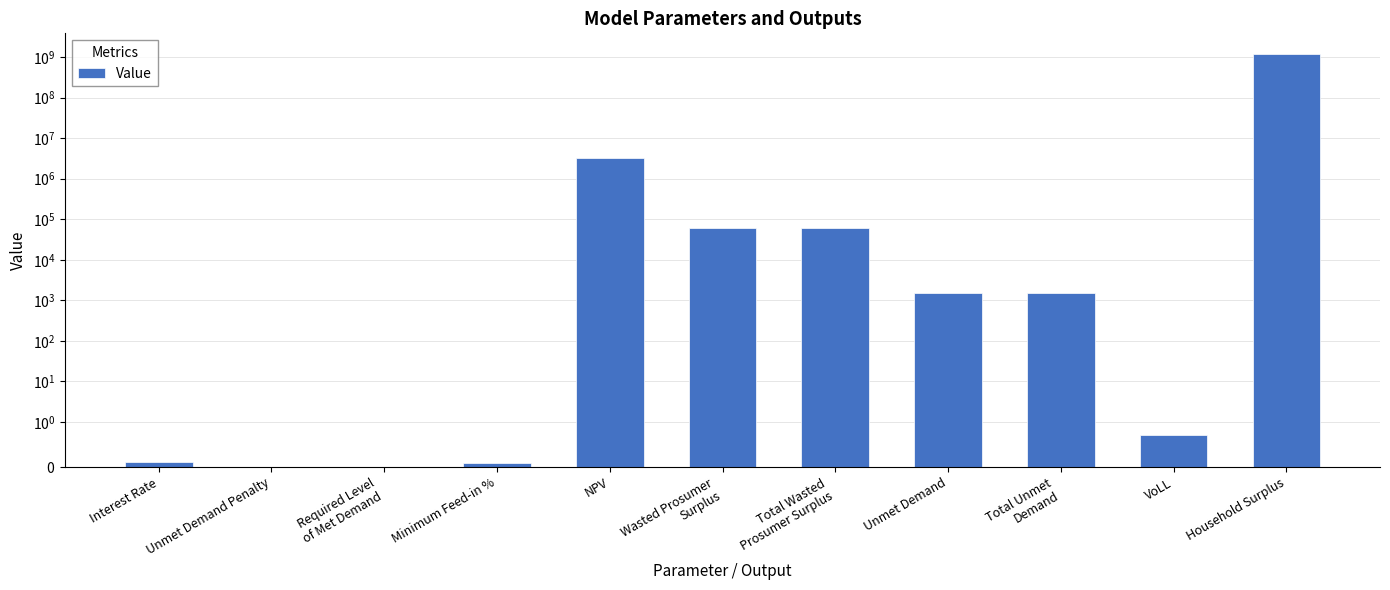

Count the number of data series in this chart.

1